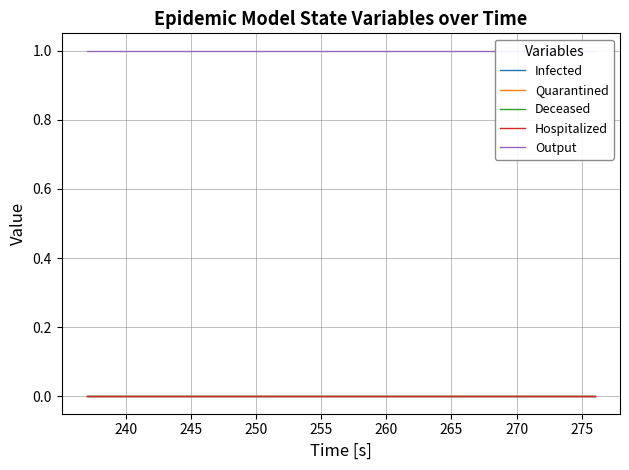

True or false: Infected has a value of 0.0 at 22.

False